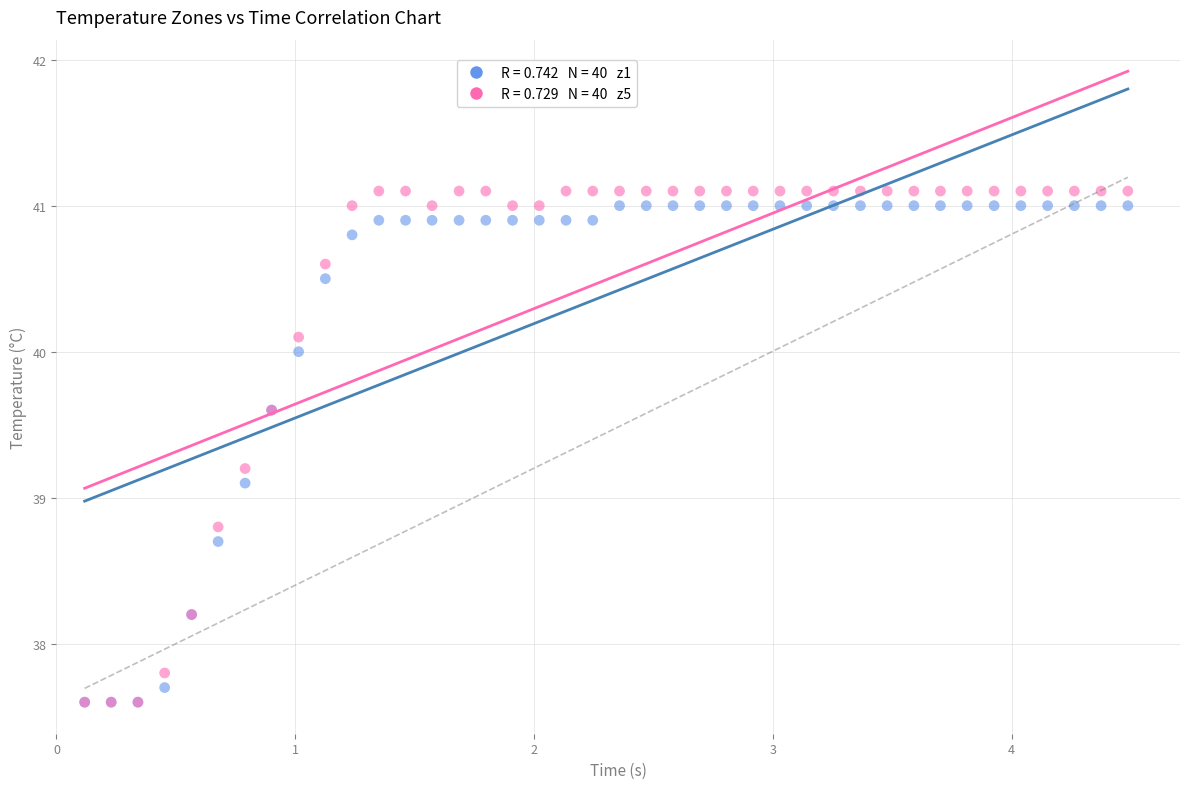

Across all series, what Y value is closest to 39?

39.1